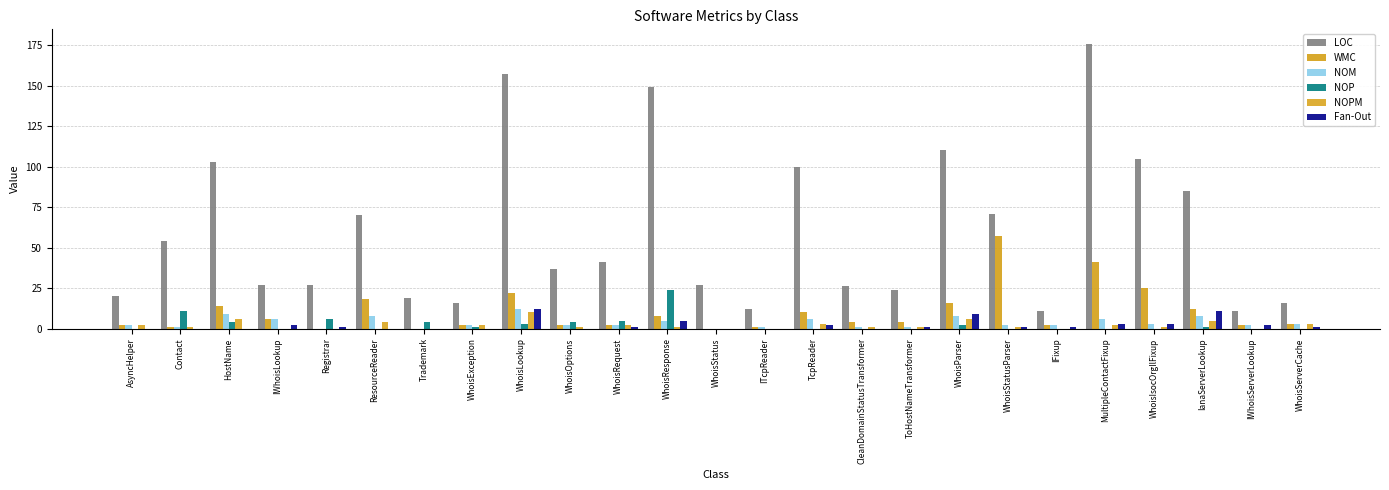

What is the spread (max minus min) of values at HostName?

103